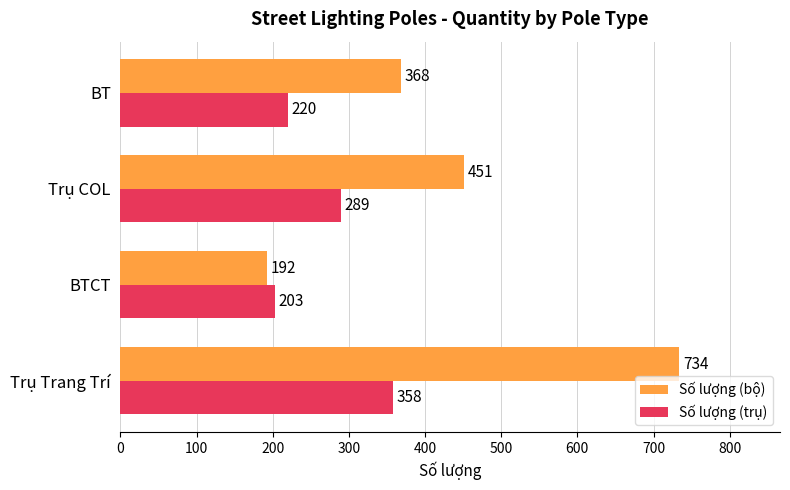

What is the sum of all Số lượng (trụ) values?

1070